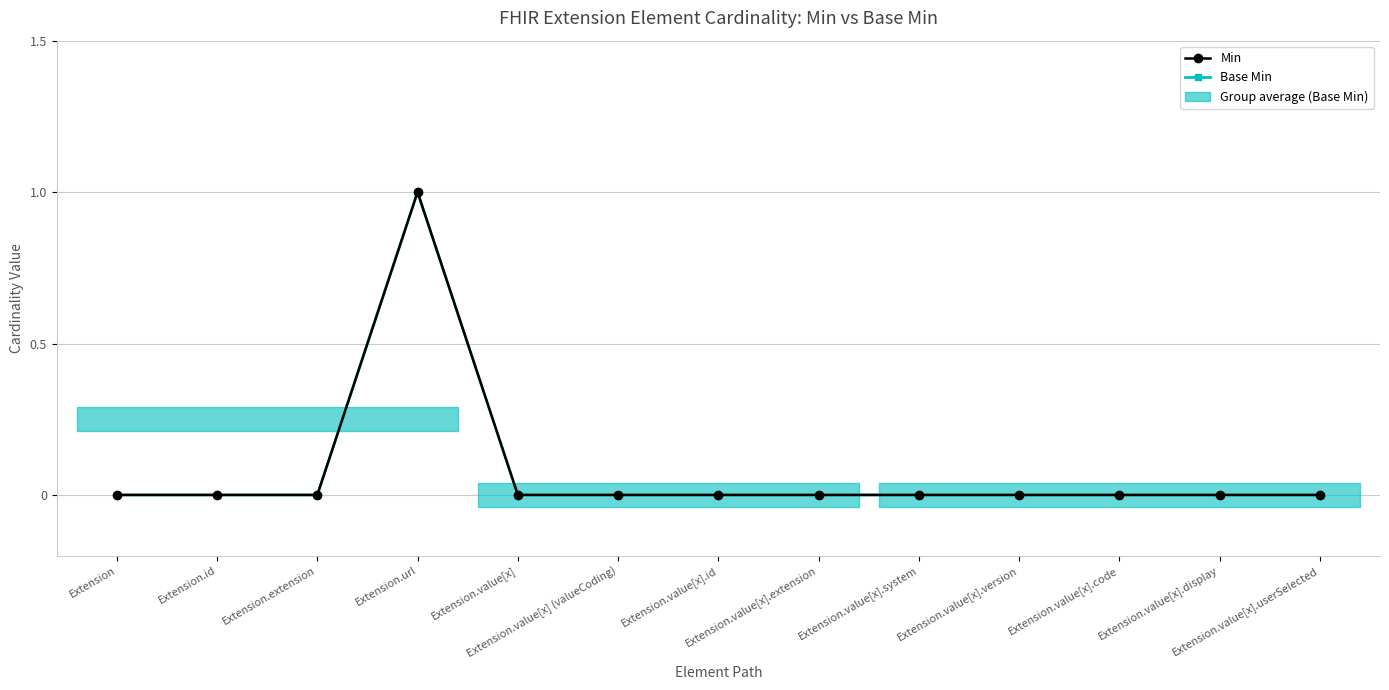

Where is the first local maximum for Base Min?

Extension.url